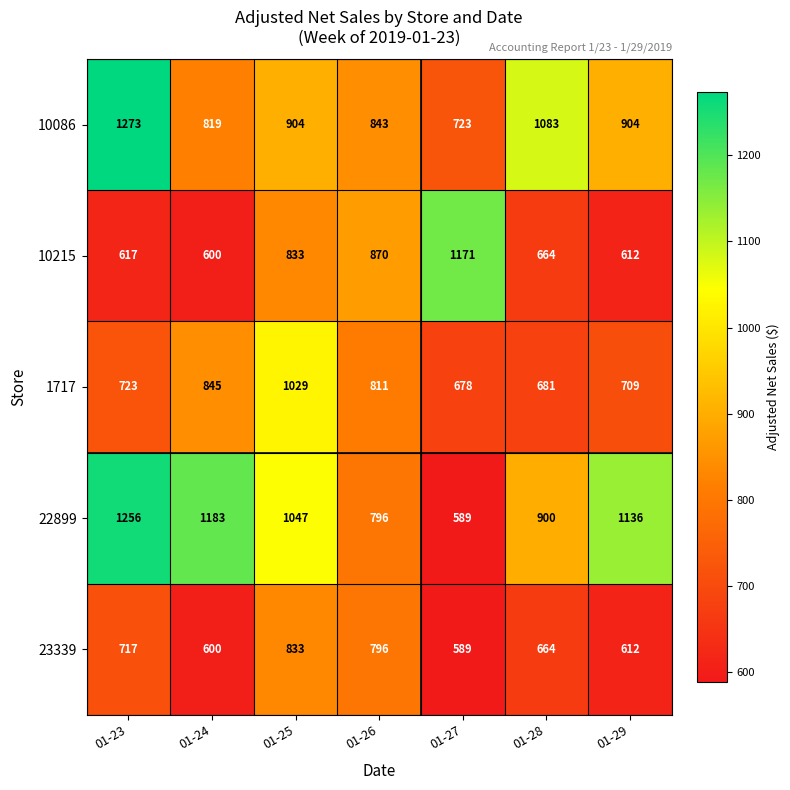

True or false: 10086 has a value of 1273 at 01-23.

True